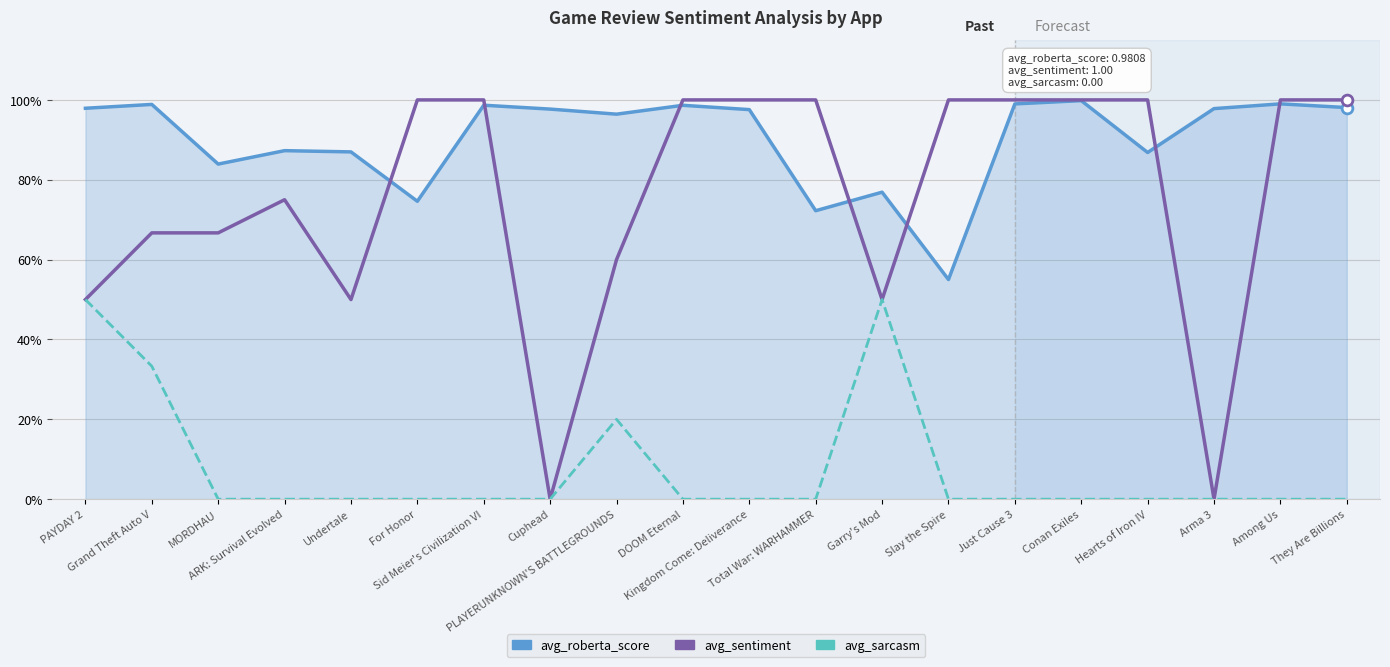

Is the value of avg_sarcasm at MORDHAU greater than the value of avg_roberta_score at For Honor?

No